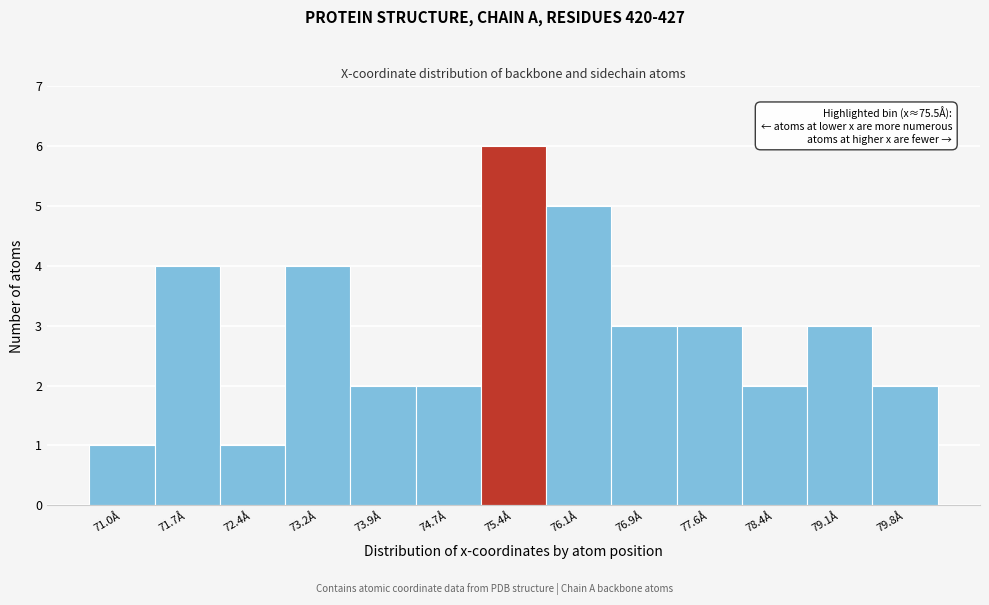

Reading right to left, transcribe all the data shown in this chart.

79.8Å=2	79.1Å=3	78.4Å=2	77.6Å=3	76.9Å=3	76.1Å=5	75.4Å=6	74.7Å=2	73.9Å=2	73.2Å=4	72.4Å=1	71.7Å=4	71.0Å=1